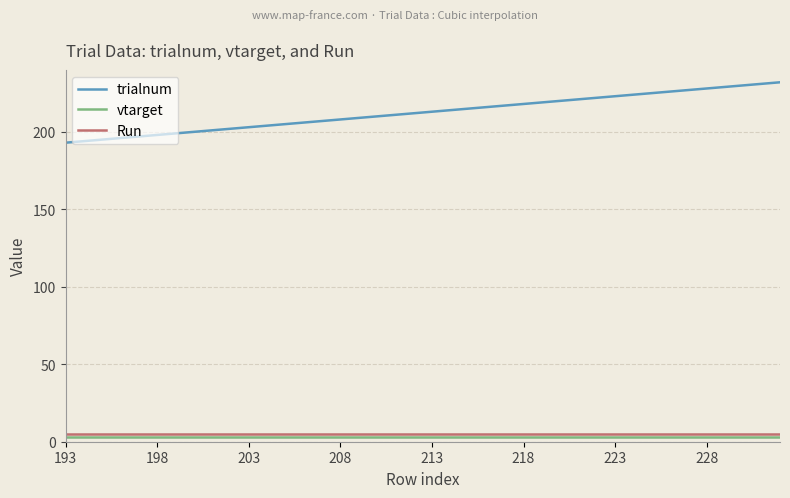

Which series has the largest total across all categories?

trialnum